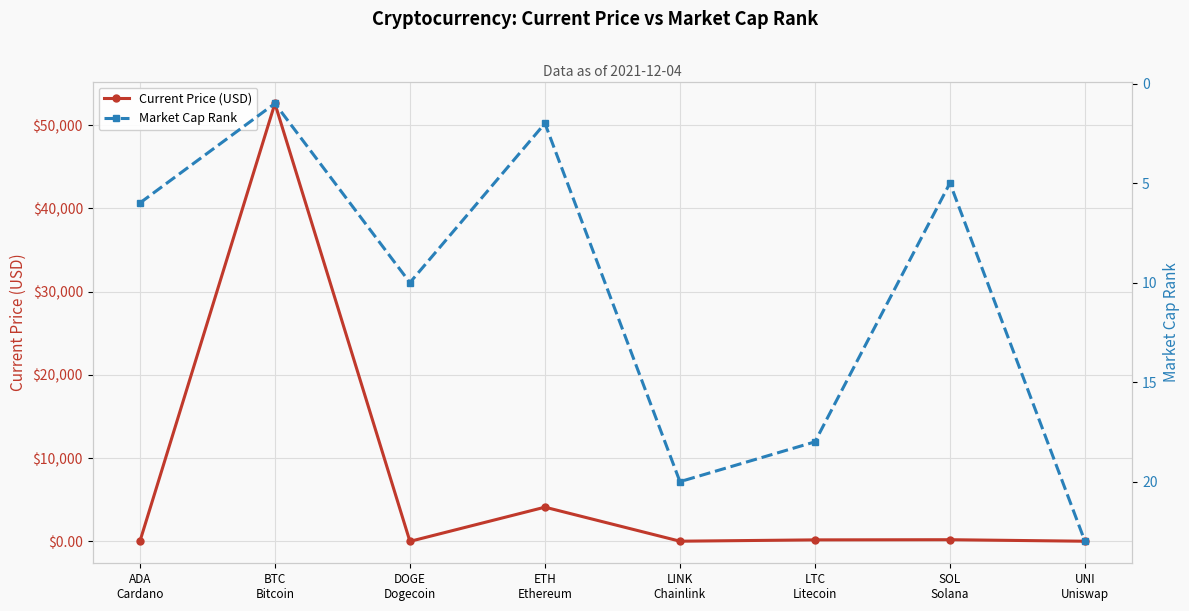

How many lines are shown in the chart?

2